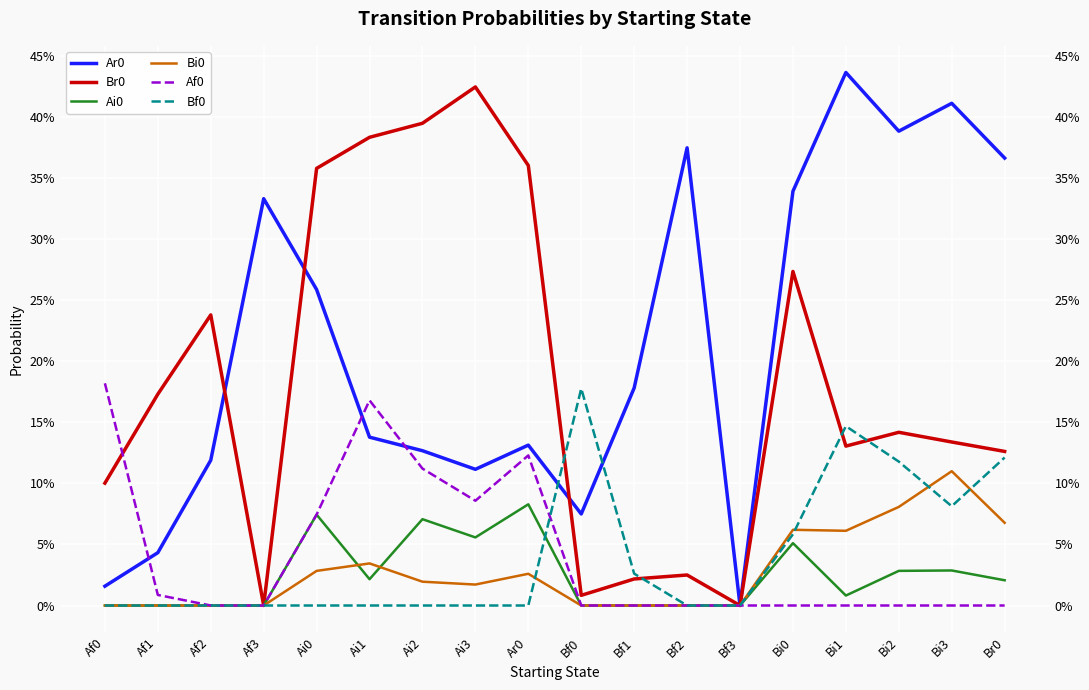

What is the label of the 8th point from the left?

Ai3